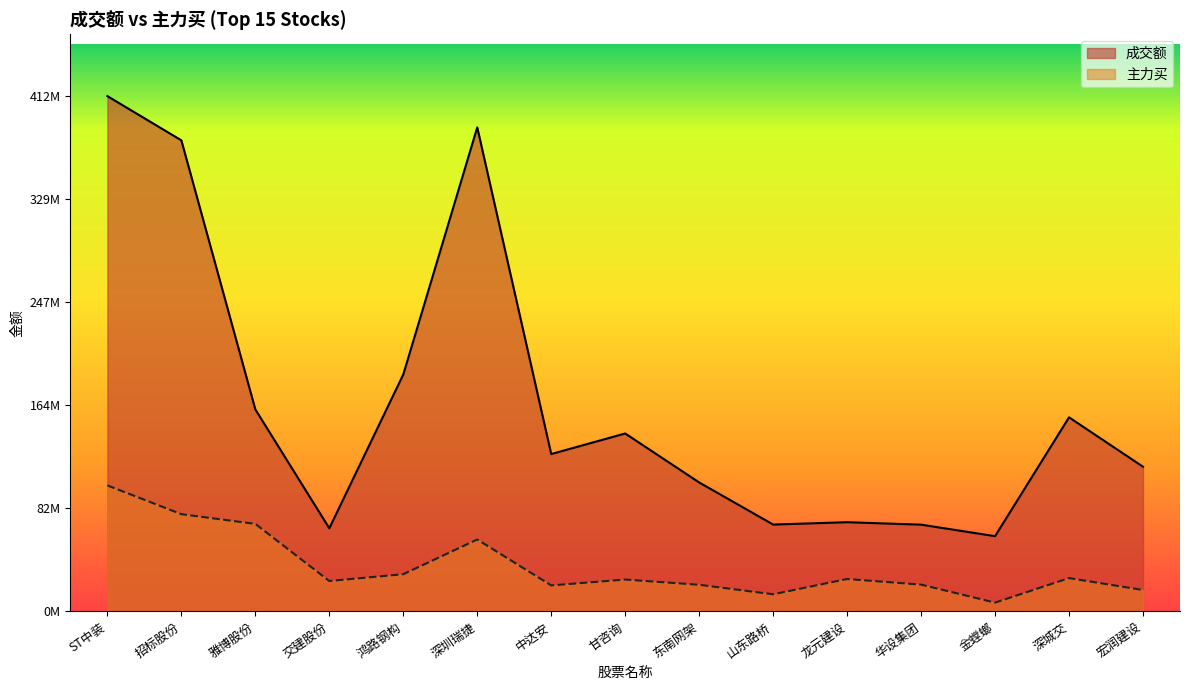

What are all the series names shown in the legend?

成交额, 主力买